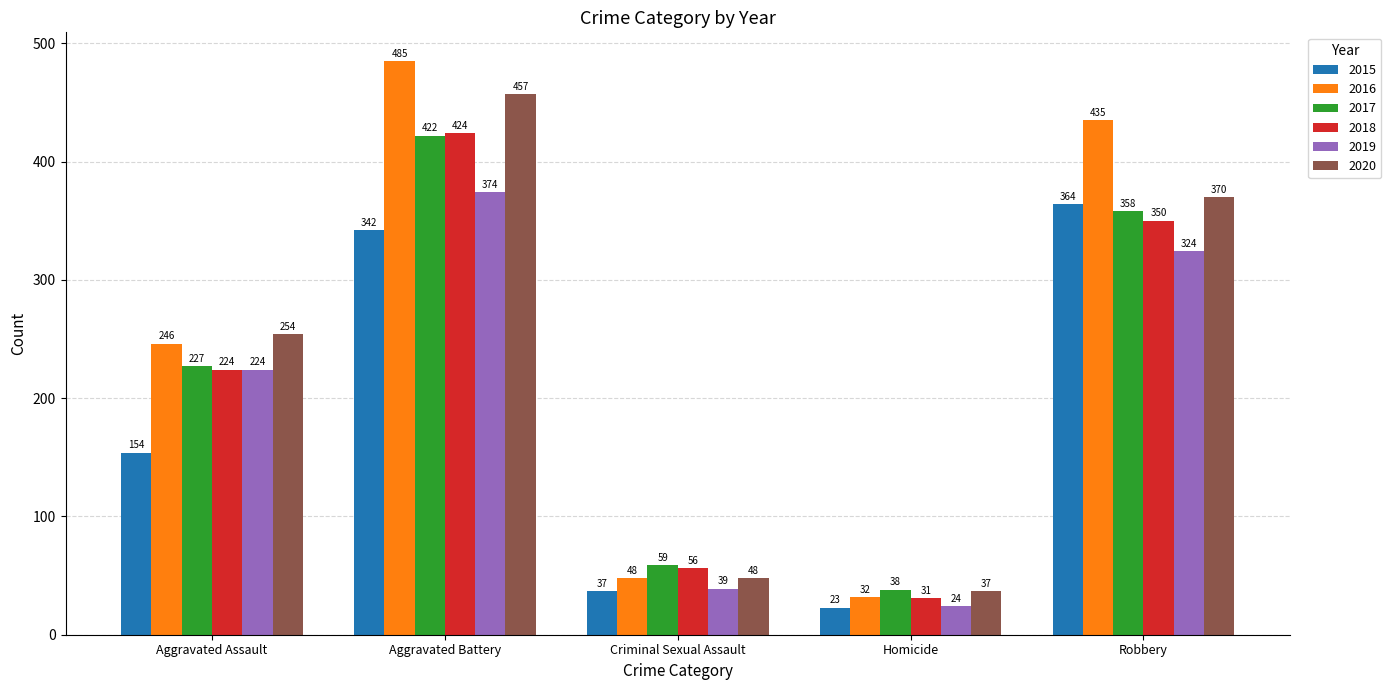

The value of 2016 at Robbery is 435. True or false?

True